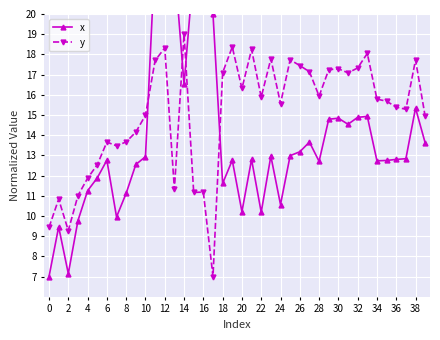

What is the highest value of the y series?

19.0